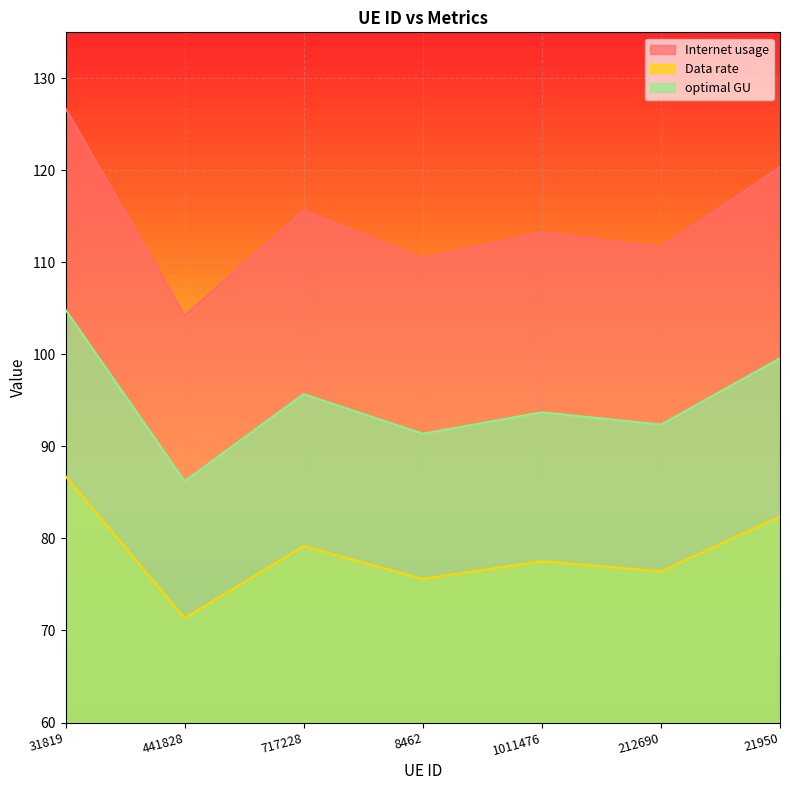

The optimal GU series shows 92.4 at 212690. True or false?

True